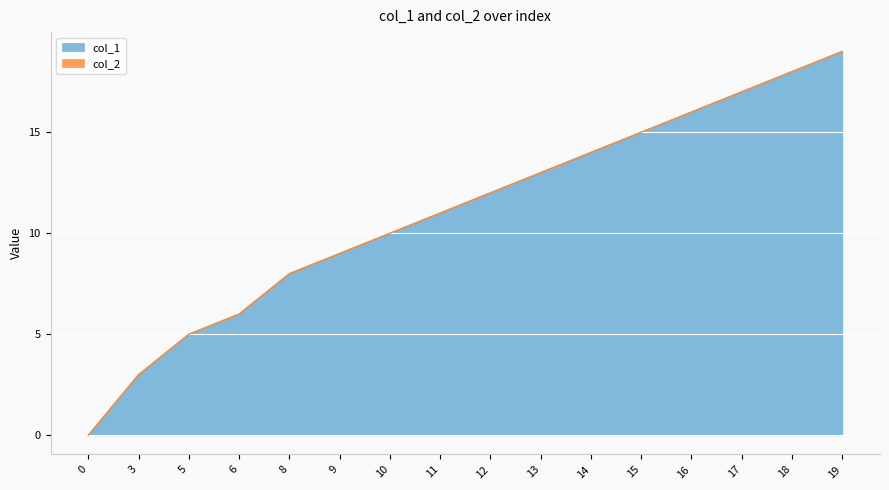

List the labels in order of value, smallest first.

0, 3, 5, 6, 8, 9, 10, 11, 12, 13, 14, 15, 16, 17, 18, 19